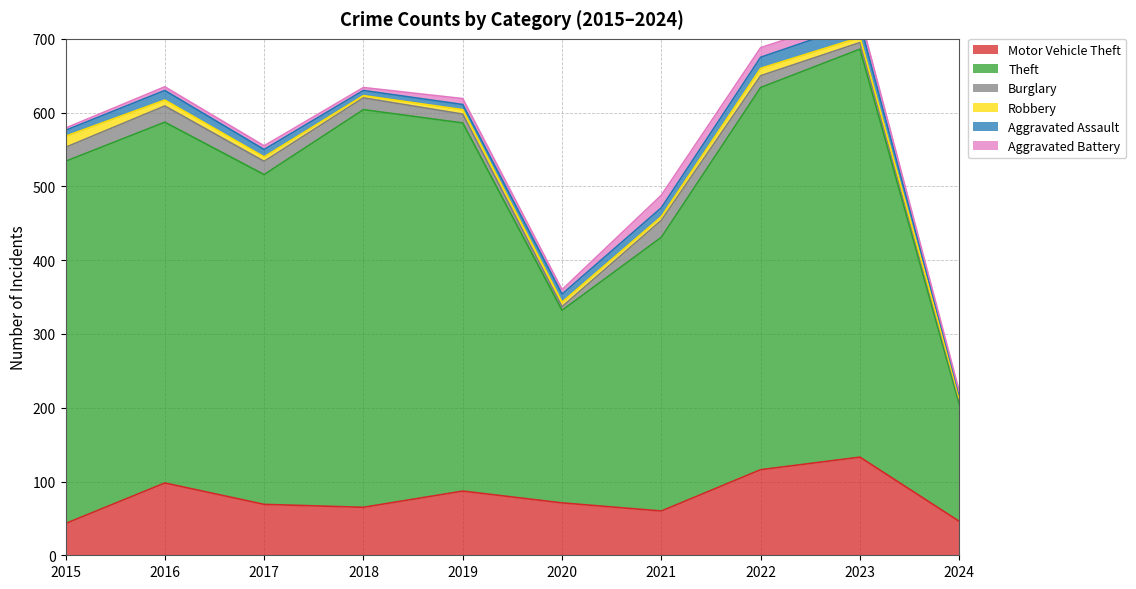

The value of Robbery at 2018 is 3. True or false?

True